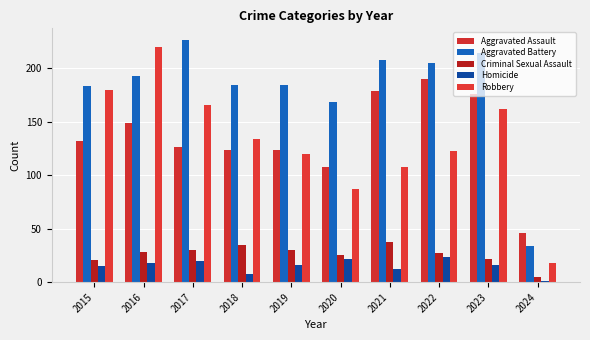

The value of Criminal Sexual Assault at 2016 is 12. True or false?

False